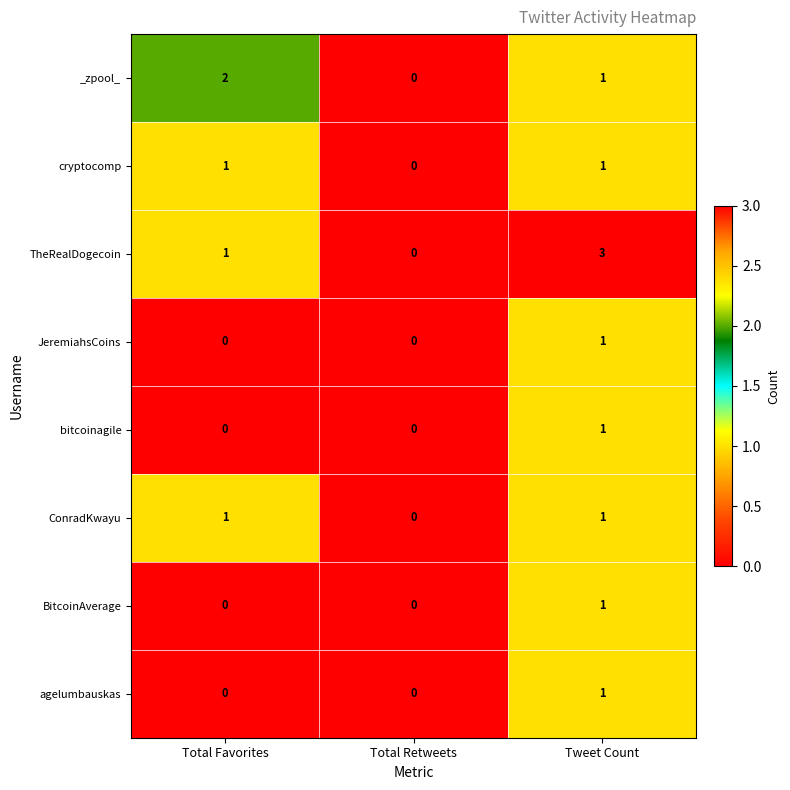

What is the greatest value displayed?

3